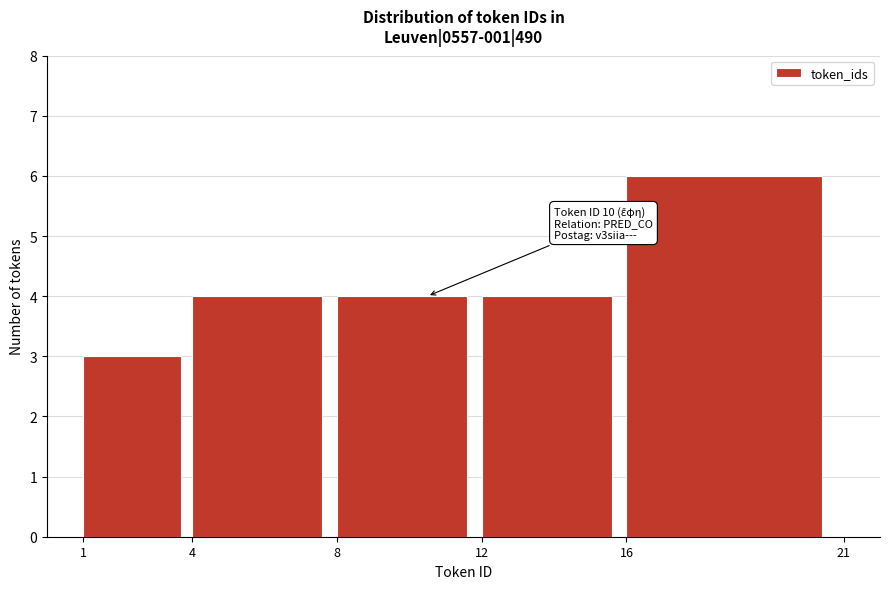

Reading right to left, extract all data points from this chart.

16=6	12=4	8=4	4=4	1=3